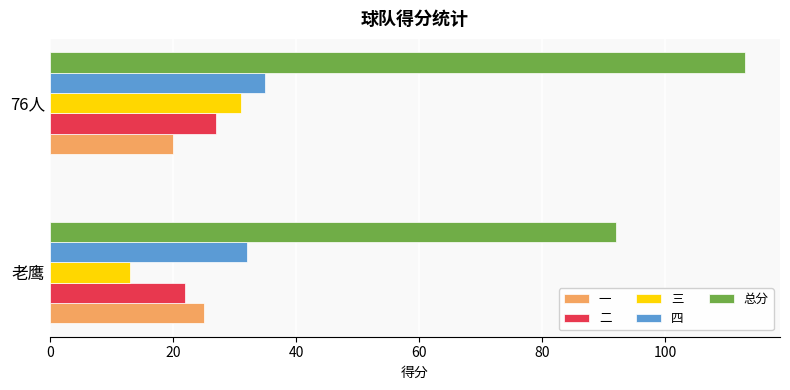

True or false: 总分 has a value of 113 at 76人.

True